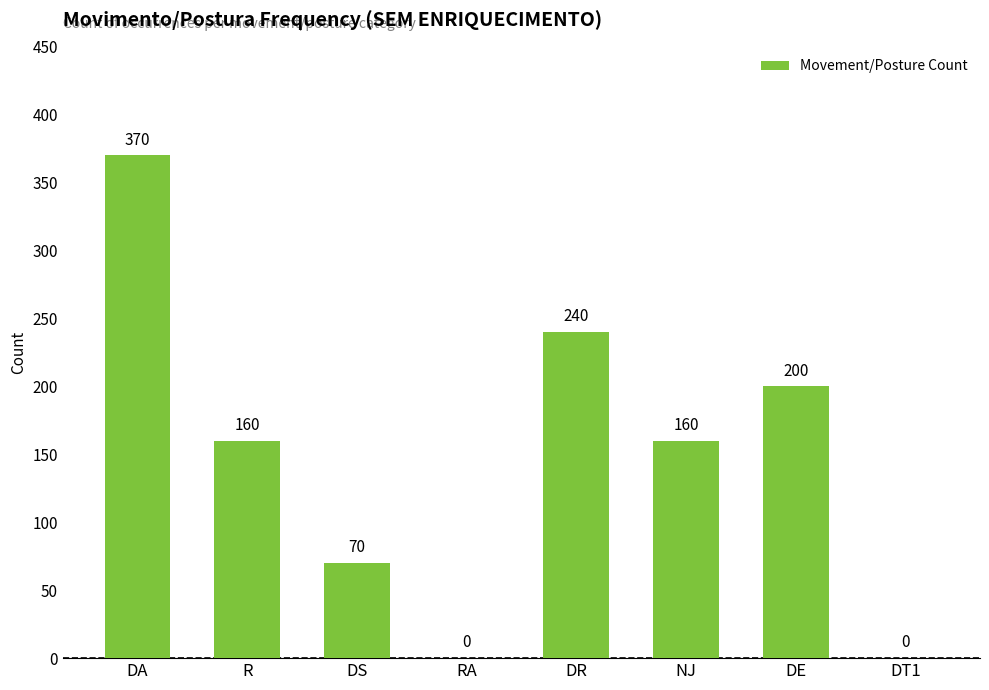

Reading left to right, extract all data points from this chart.

370	160	70	0	240	160	200	0